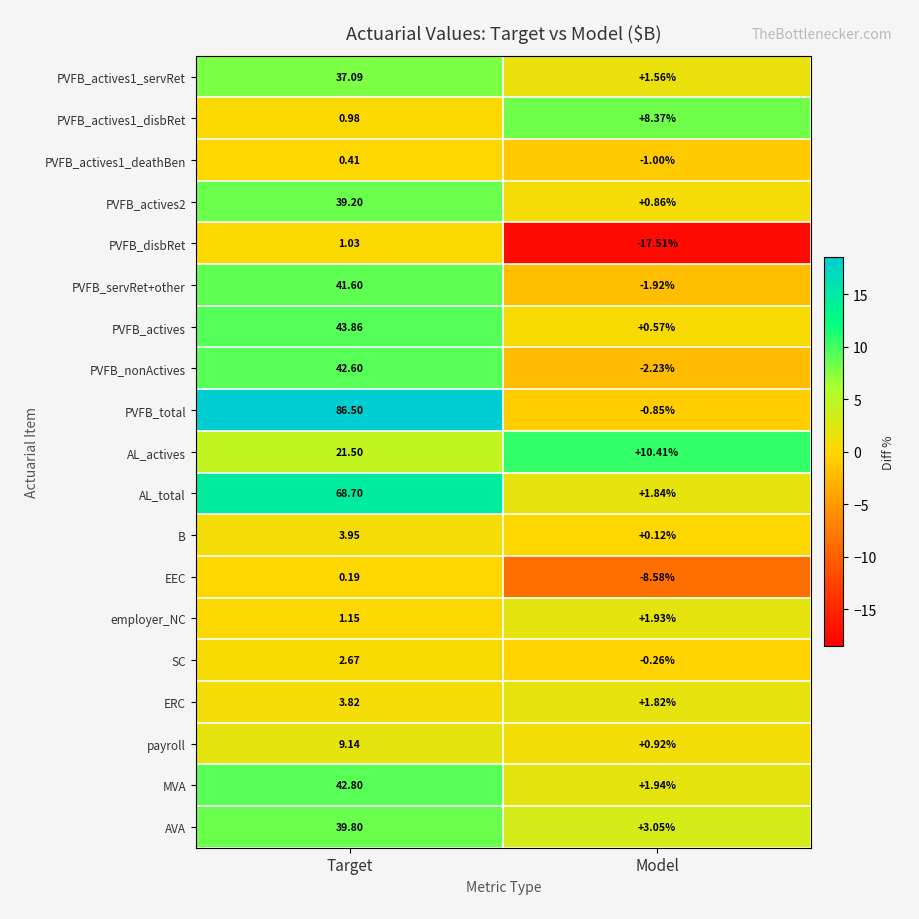

Which series has the widest spread of values?

PVFB_total